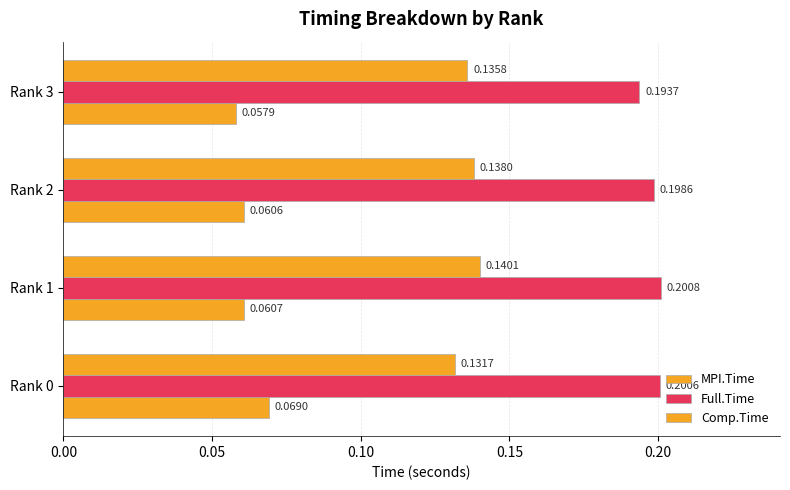

What is the value of the Full.Time bar at the 1st from the left?

0.2